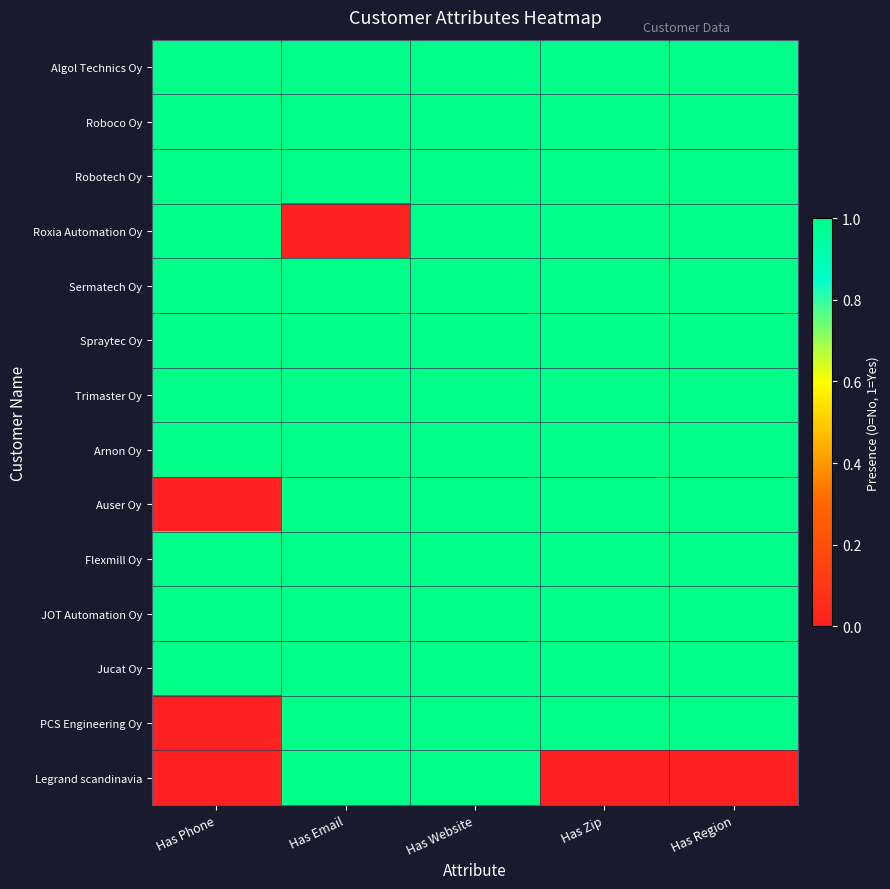

Reading left to right, extract all data points from this chart.

Algol Technics Oy: Has Phone=1	Has Email=1	Has Website=1	Has Zip=1	Has Region=1
Roboco Oy: Has Phone=1	Has Email=1	Has Website=1	Has Zip=1	Has Region=1
Robotech Oy: Has Phone=1	Has Email=1	Has Website=1	Has Zip=1	Has Region=1
Roxia Automation Oy: Has Phone=1	Has Email=0	Has Website=1	Has Zip=1	Has Region=1
Sermatech Oy: Has Phone=1	Has Email=1	Has Website=1	Has Zip=1	Has Region=1
Spraytec Oy: Has Phone=1	Has Email=1	Has Website=1	Has Zip=1	Has Region=1
Trimaster Oy: Has Phone=1	Has Email=1	Has Website=1	Has Zip=1	Has Region=1
Arnon Oy: Has Phone=1	Has Email=1	Has Website=1	Has Zip=1	Has Region=1
Auser Oy: Has Phone=0	Has Email=1	Has Website=1	Has Zip=1	Has Region=1
Flexmill Oy: Has Phone=1	Has Email=1	Has Website=1	Has Zip=1	Has Region=1
JOT Automation Oy: Has Phone=1	Has Email=1	Has Website=1	Has Zip=1	Has Region=1
Jucat Oy: Has Phone=1	Has Email=1	Has Website=1	Has Zip=1	Has Region=1
PCS Engineering Oy: Has Phone=0	Has Email=1	Has Website=1	Has Zip=1	Has Region=1
Legrand scandinavia: Has Phone=0	Has Email=1	Has Website=1	Has Zip=0	Has Region=0